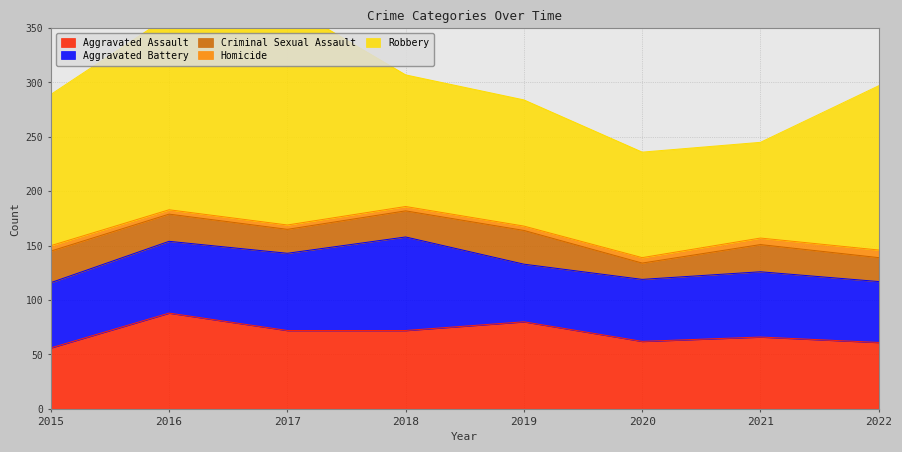

What is the minimum value shown in the chart?

4